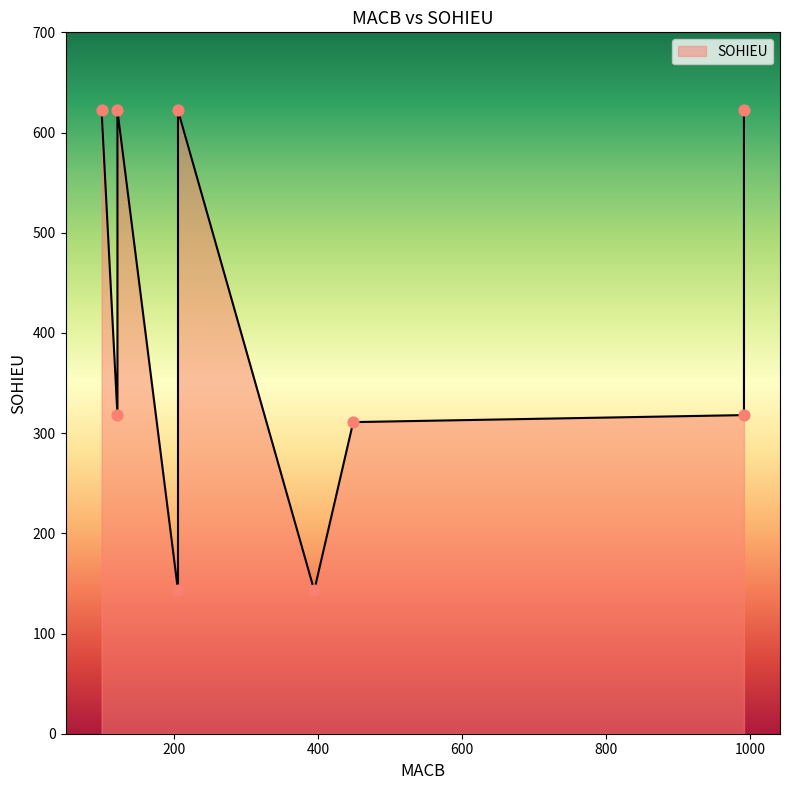

What is the change in value from 449 to 991?

+311